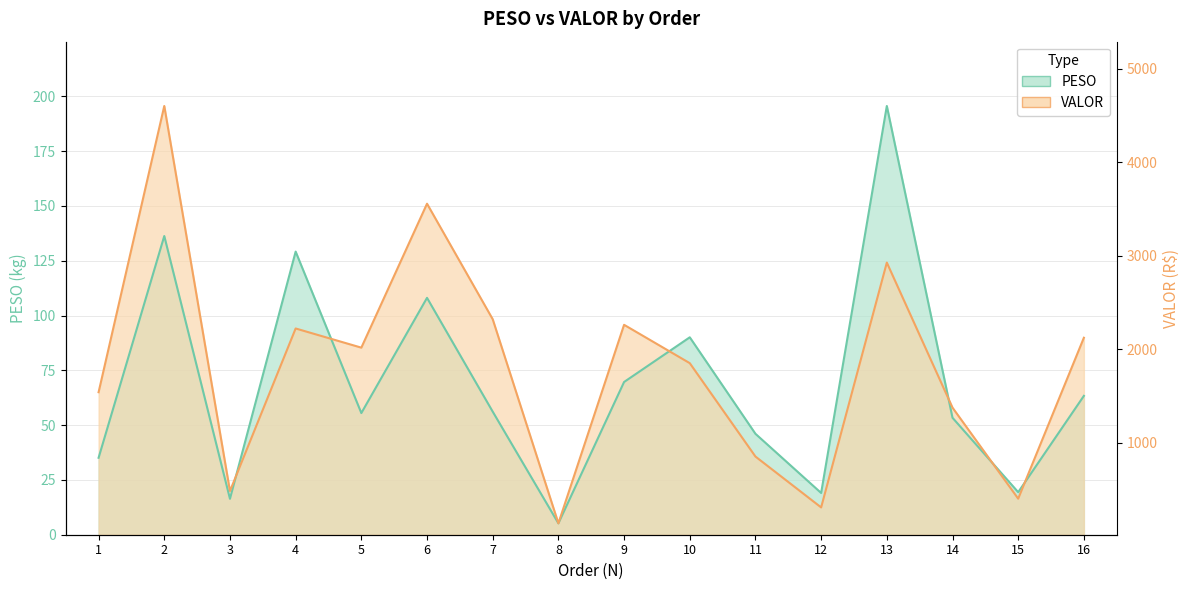

Where do VALOR and PESO first cross each other?

3 and 4